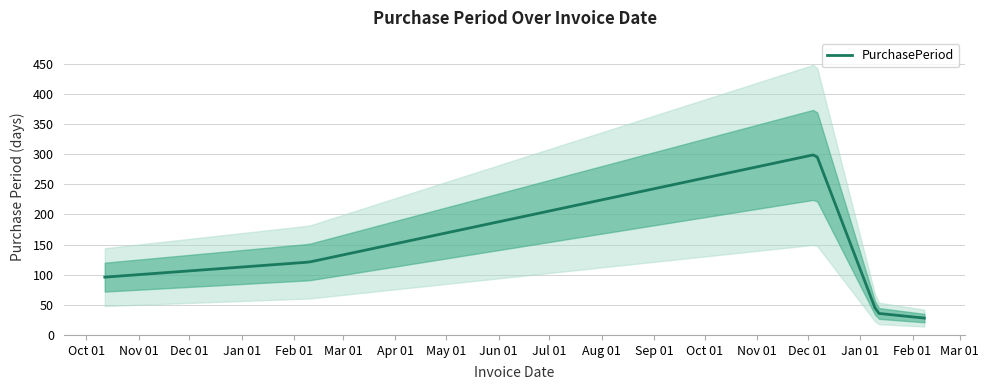

The value at 2017-01-11 is 53. True or false?

False